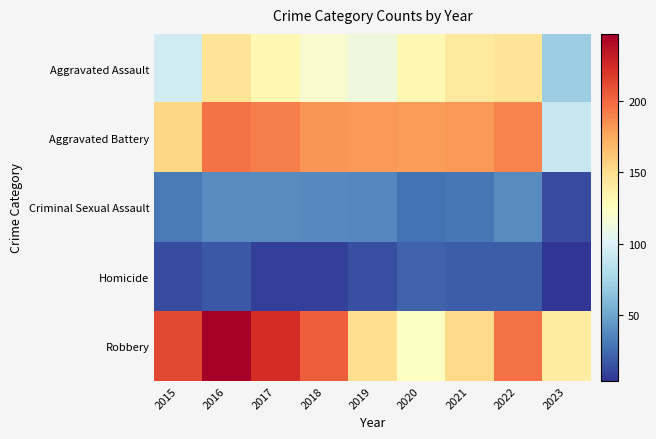

At which category is the sum across all series the highest?

2016